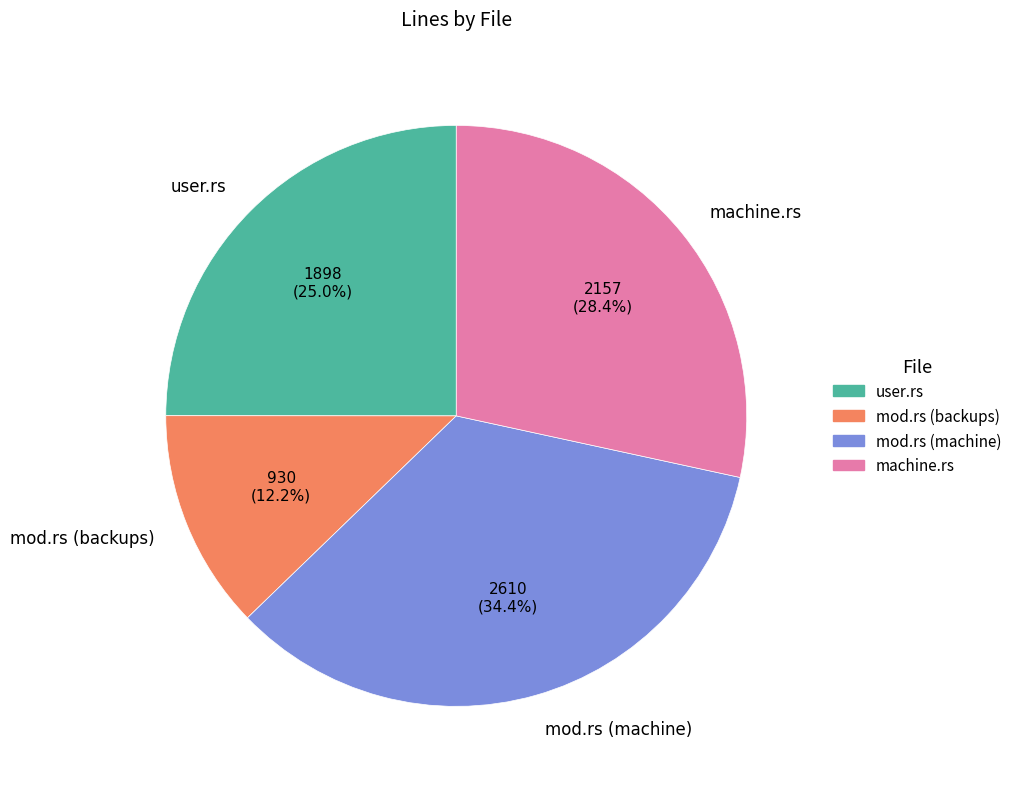

Which category has the biggest portion of the pie?

mod.rs (machine)